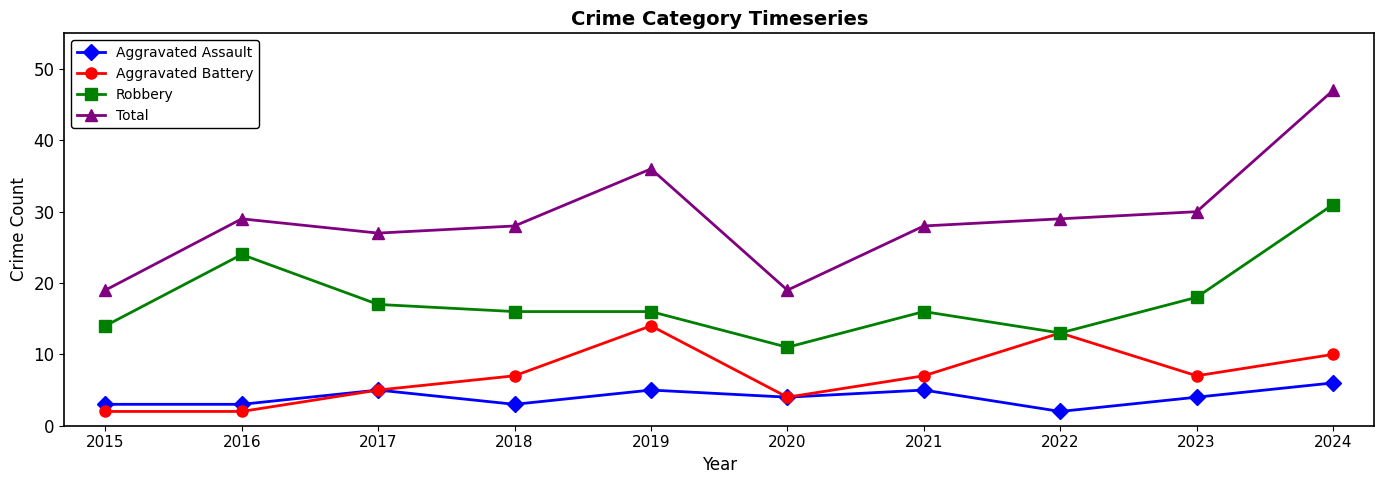

How many values in the Total series are below 29?

5